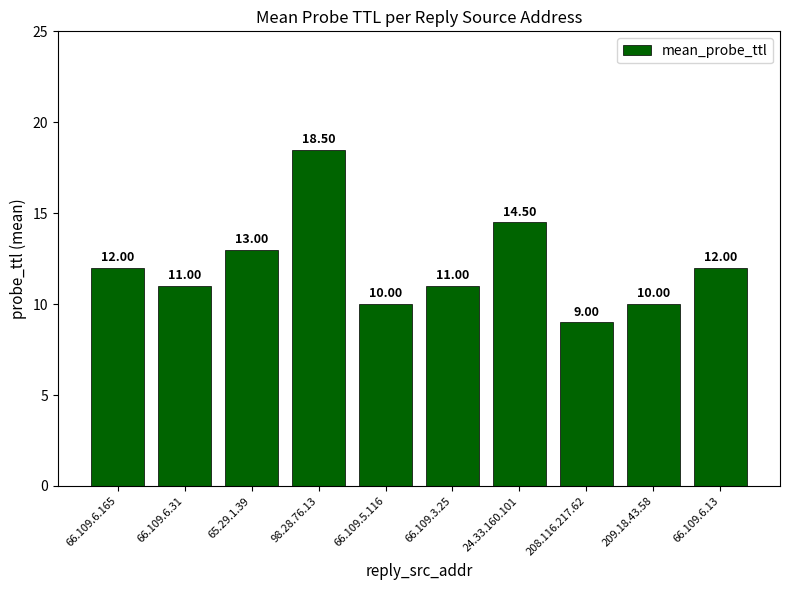

What is the difference between the values at 66.109.5.116 and 24.33.160.101?

4.5